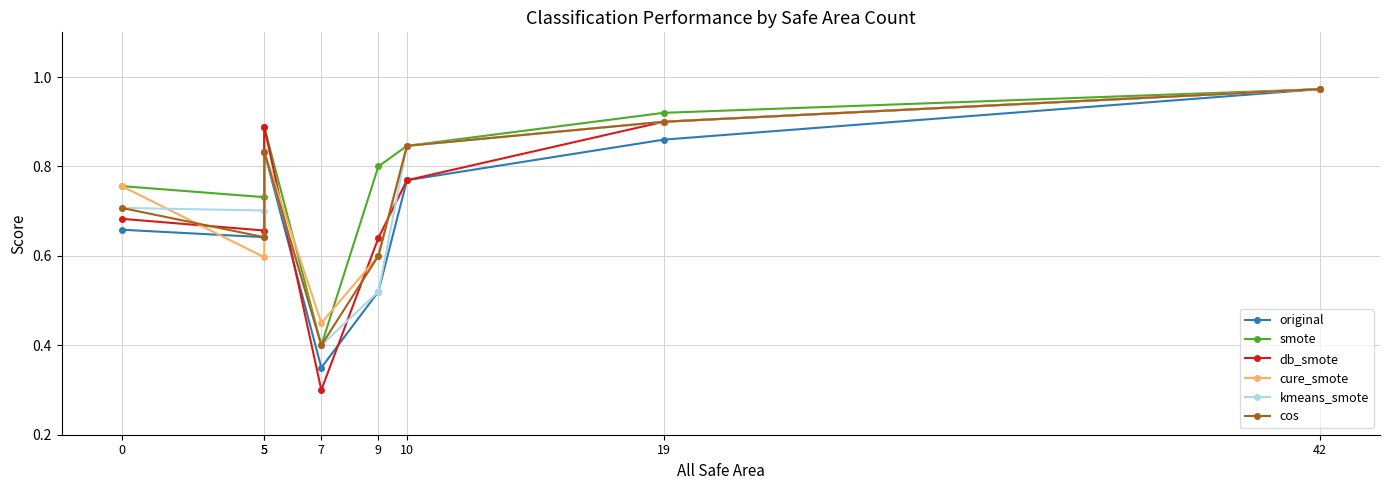

True or false: kmeans_smote has more than 1 points higher than both neighbors.

False